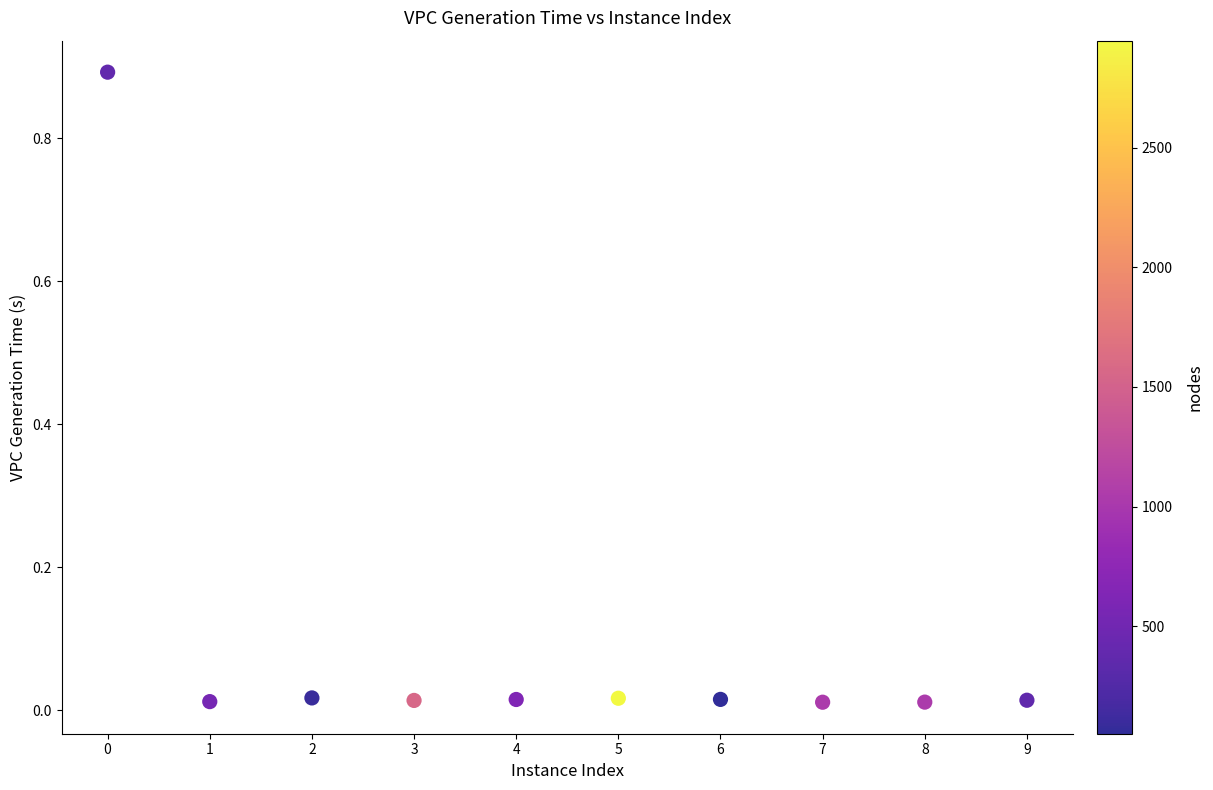

What is the range of Y values (max minus min)?

0.9